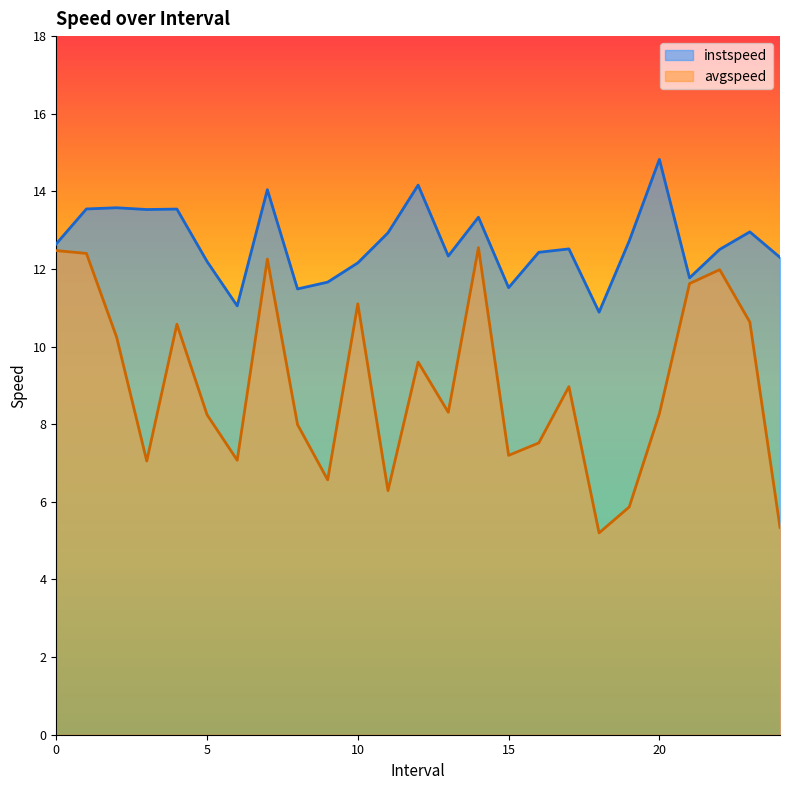

True or false: instspeed and avgspeed cross at least once.

False